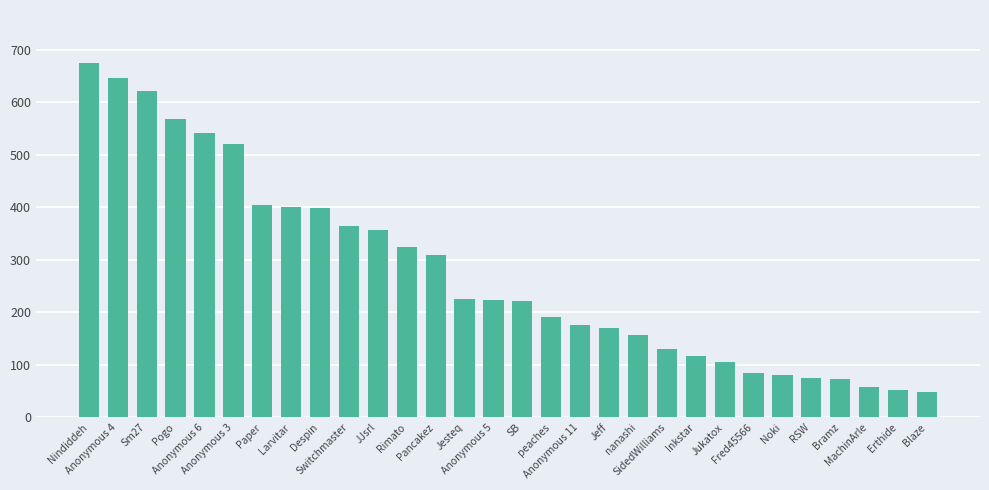

Which has a higher value, peaches or Anonymous 4?

Anonymous 4